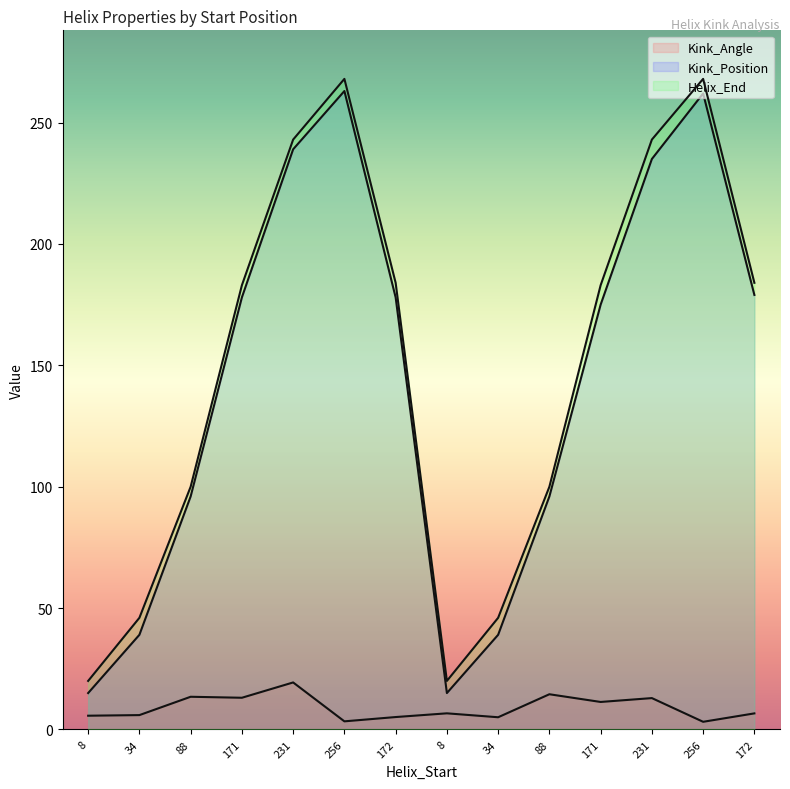

Between 256 and 172, which series saw the biggest shift?

Helix_End